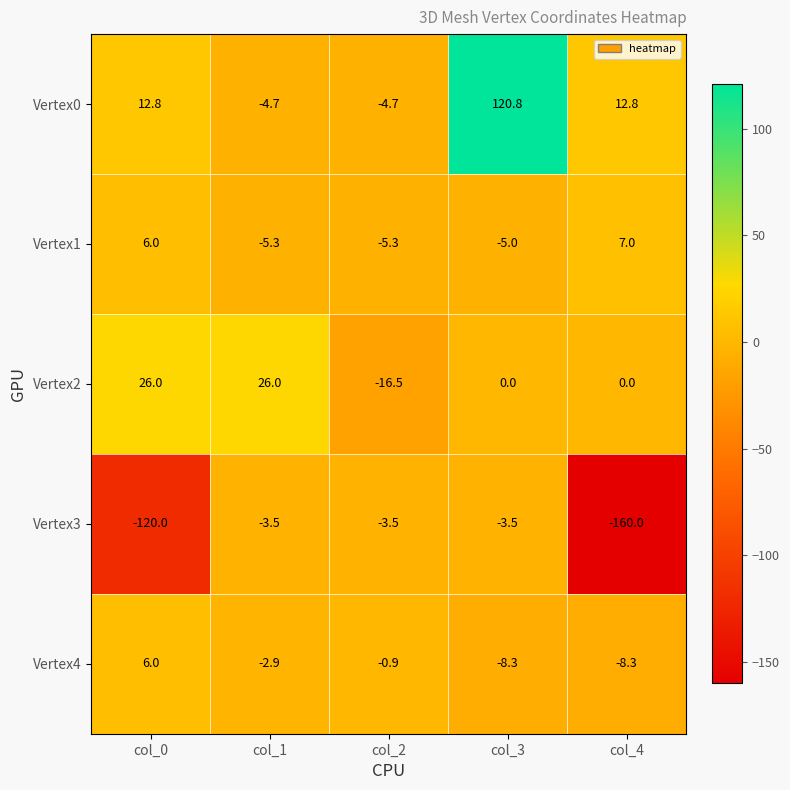

What is the total value across all series at col_0?

-69.2